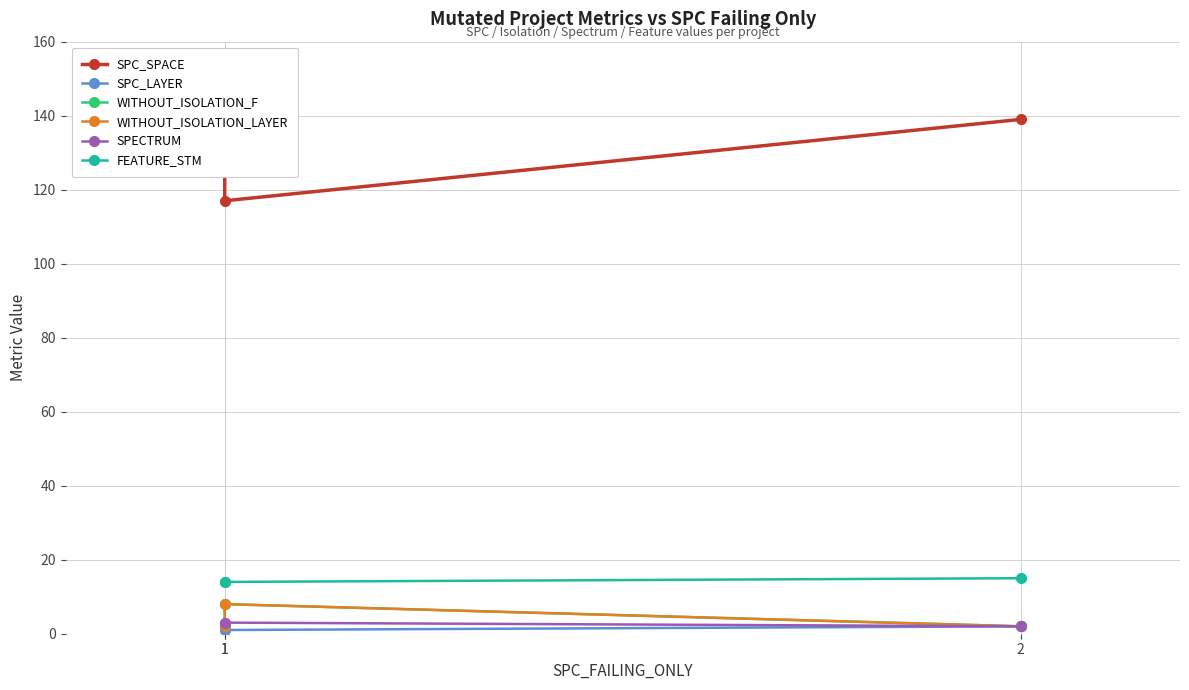

The WITHOUT_ISOLATION_F series shows 2 at 2. True or false?

True